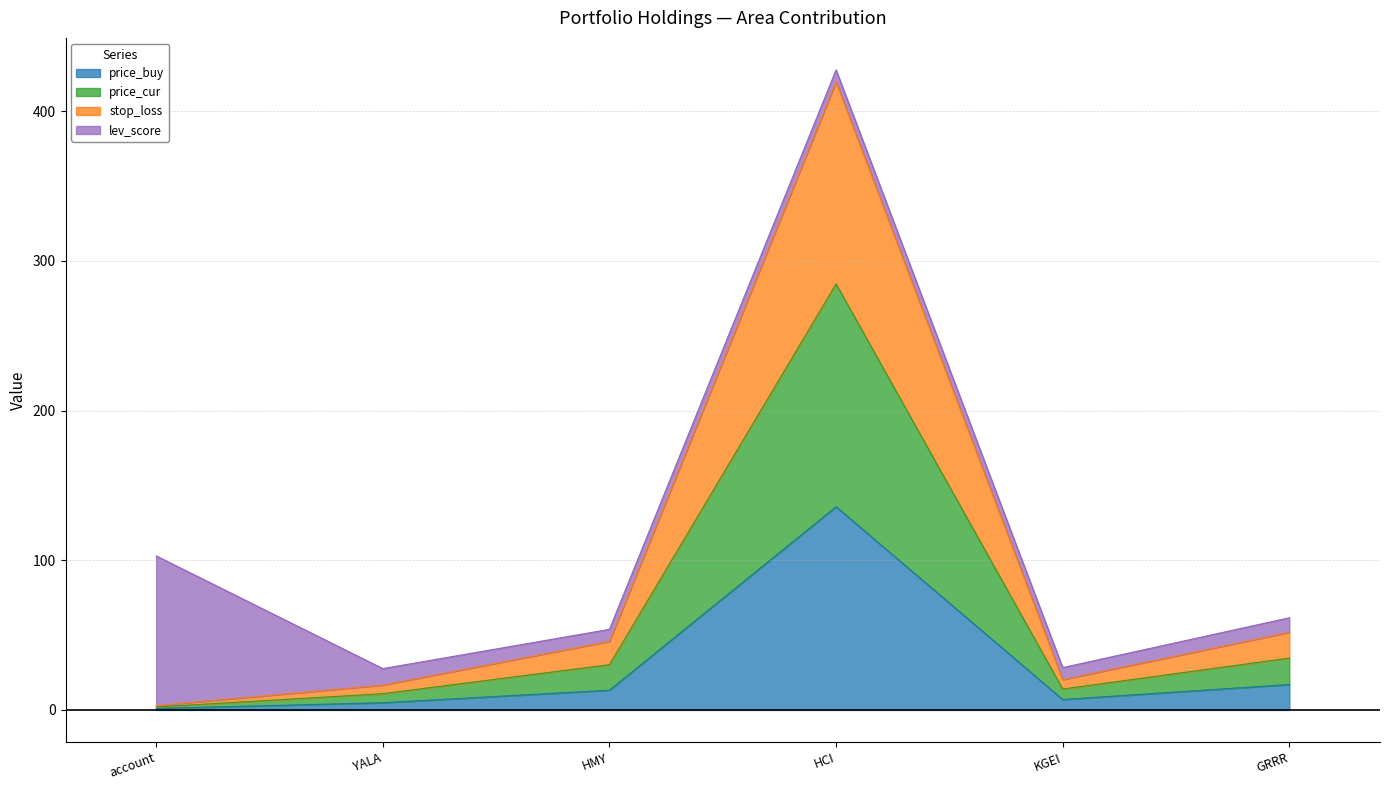

How many interior local valleys does the stop_loss series have?

1